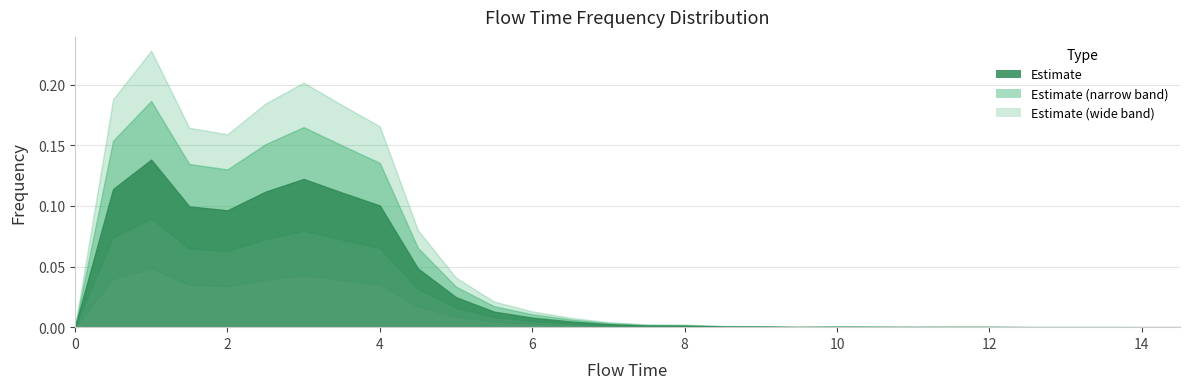

What position from the right is 13.0?

4